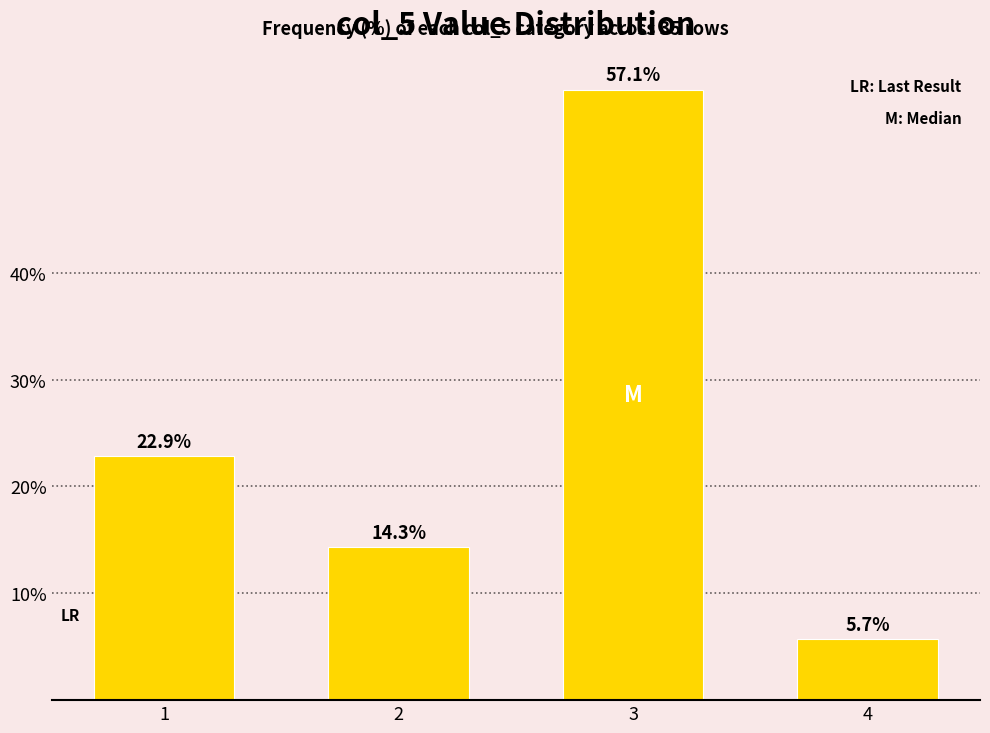

List the labels in order of value, smallest first.

4, 2, 1, 3